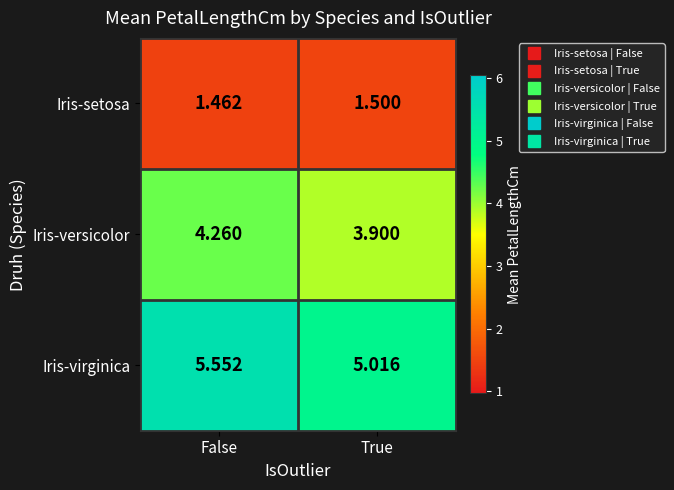

List the series in order of their peak value, lowest first.

Iris-setosa, Iris-versicolor, Iris-virginica